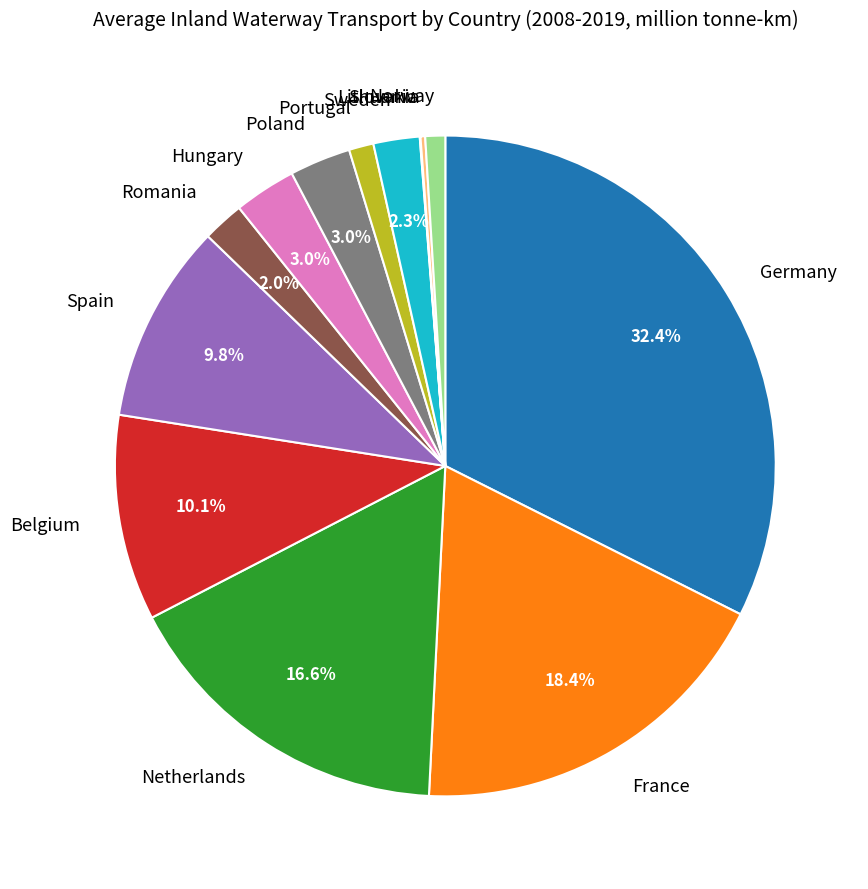

Is there a majority slice in this chart?

No